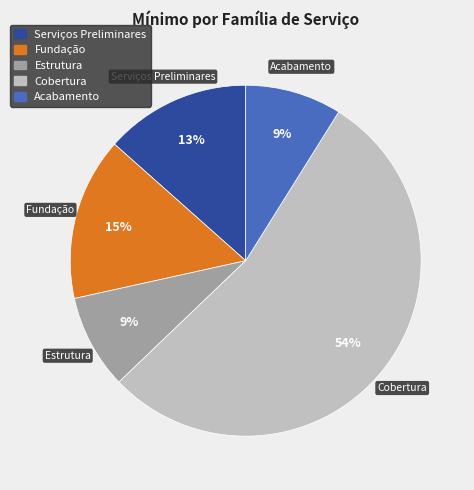

Is it true that Estrutura is 22% of the pie?

False